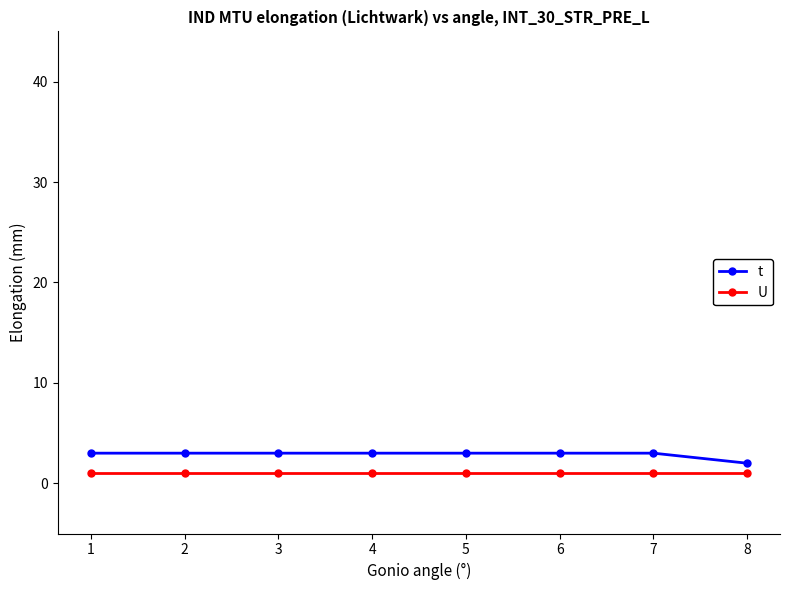

Which series has the largest total across all categories?

t